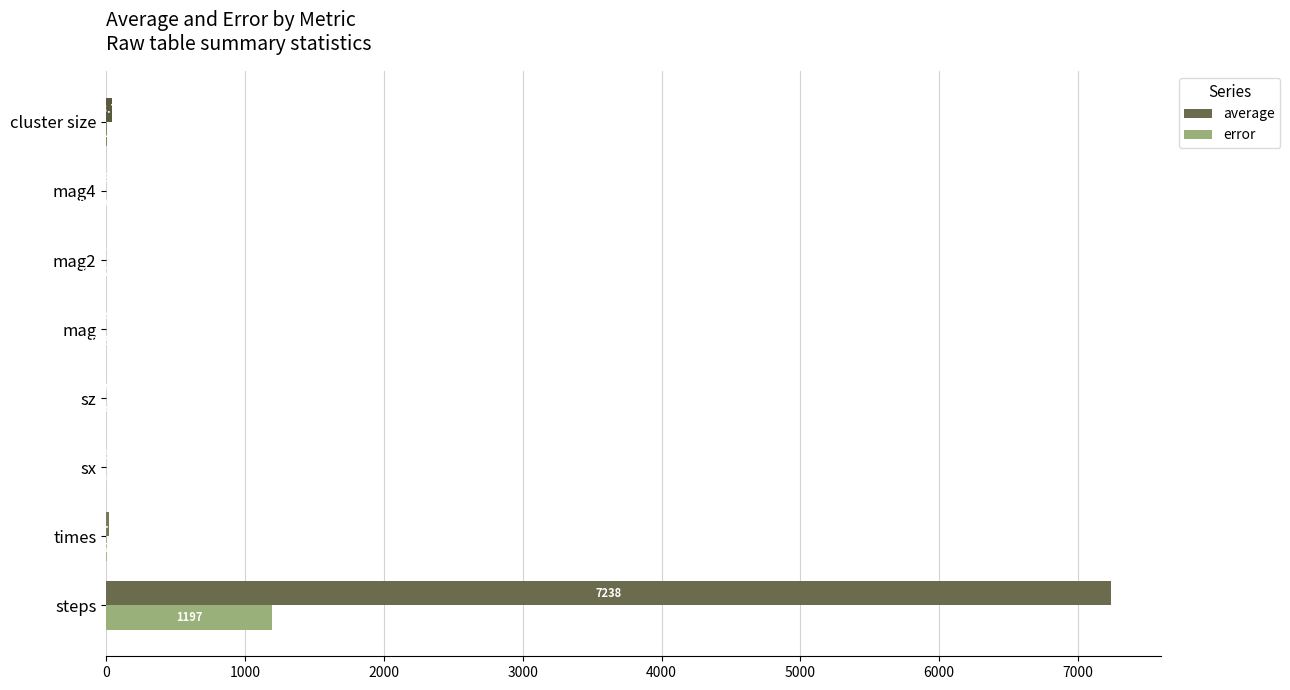

Which series has the largest total across all categories?

average